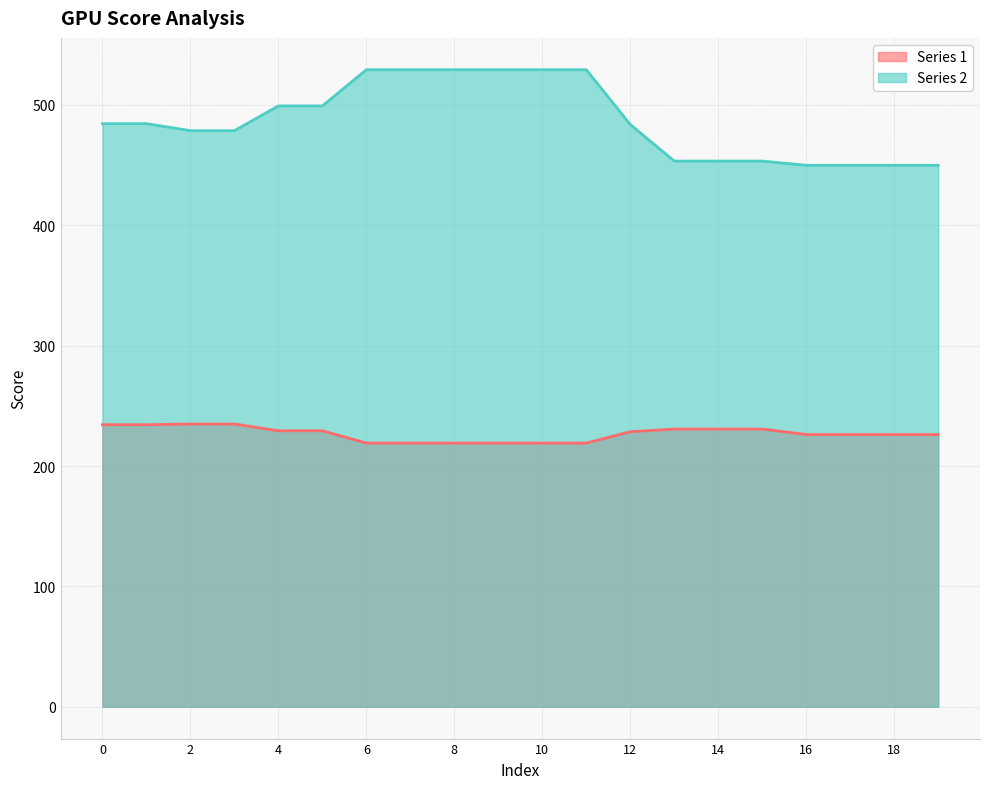

Rank the series at 10 from lowest to highest value.

Series 1, Series 2